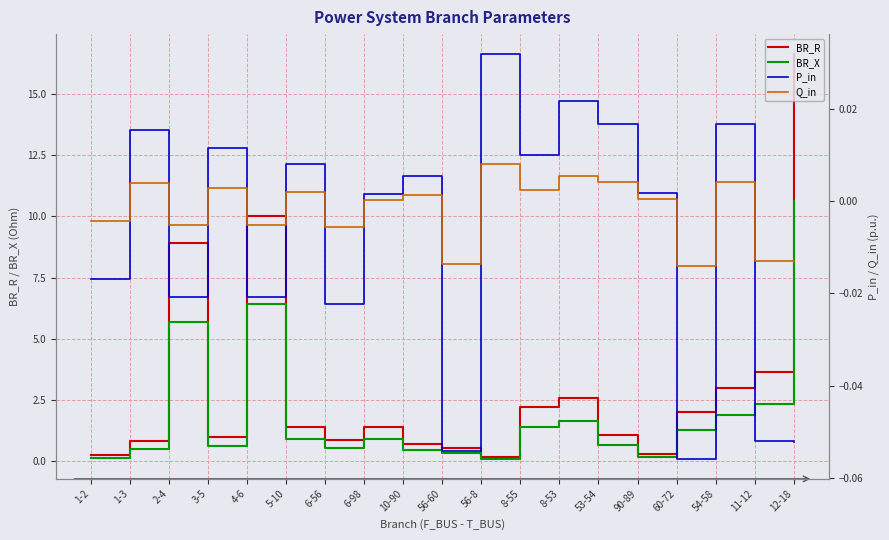

How many values in the P_in series are below 0?

8